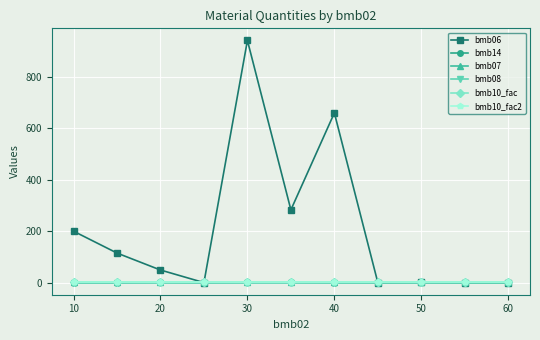

Does the chart have visible grid lines?

Yes